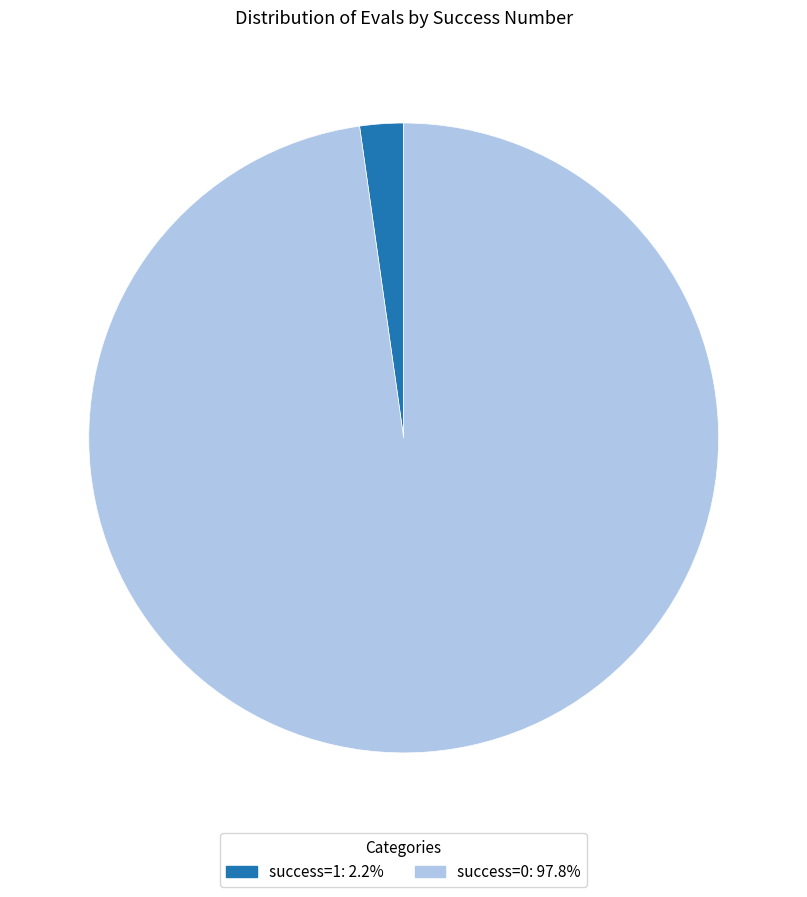

Count the number of slices in the pie.

2